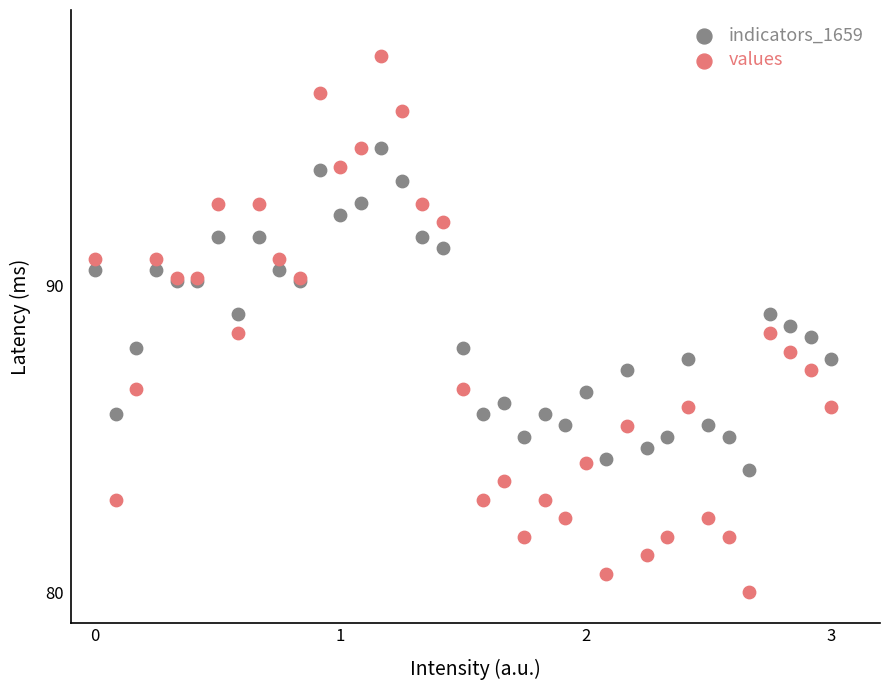

Which series has the widest spread of Y values?

values